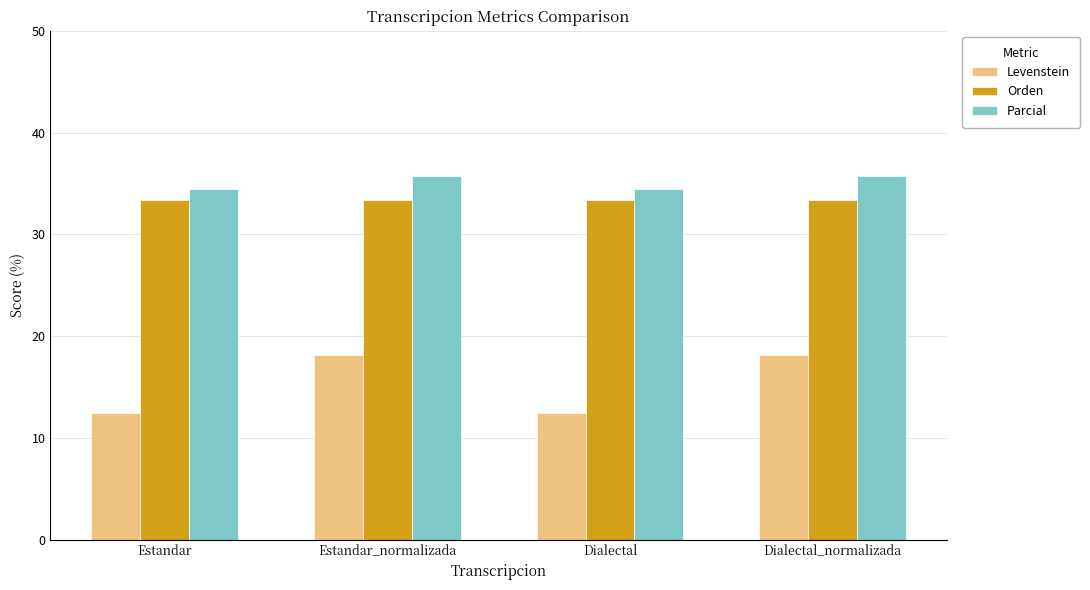

What position from the left is Estandar?

1